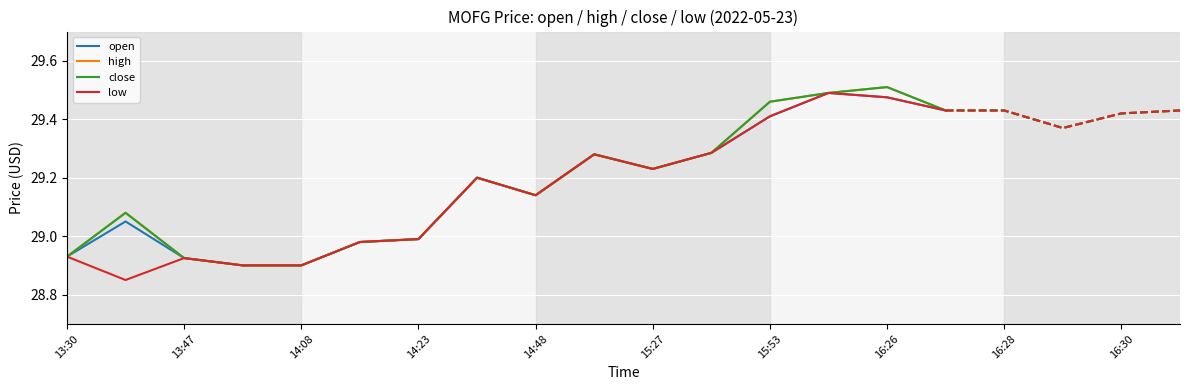

True or false: open and high intersect in this chart.

False